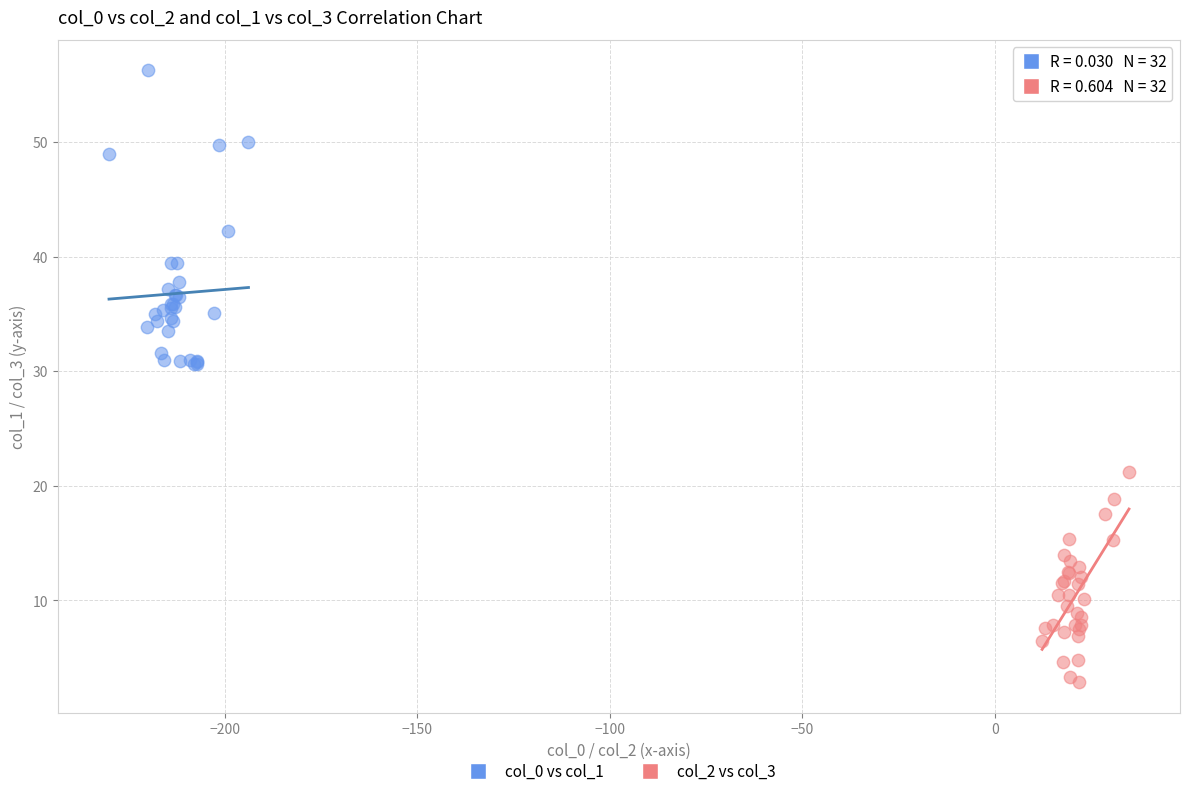

Which series contains the highest Y value?

col_0 vs col_1